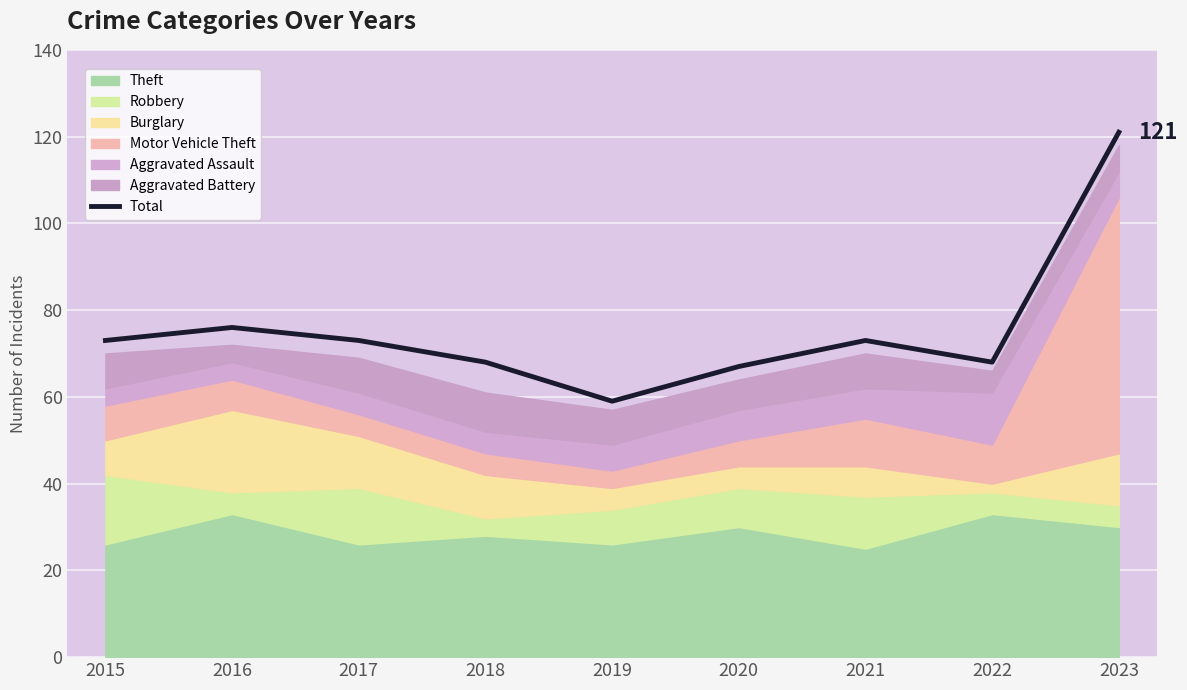

What is the value of the 1st point from the left?

73